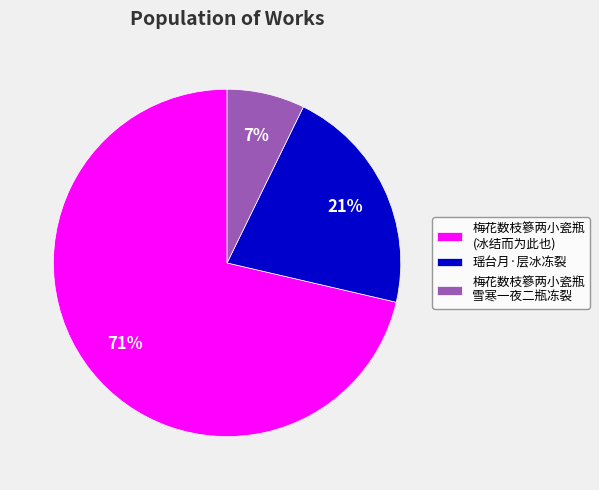

What percentage is the 瑶台月·层冰冻裂 slice, to the nearest percent?

21%